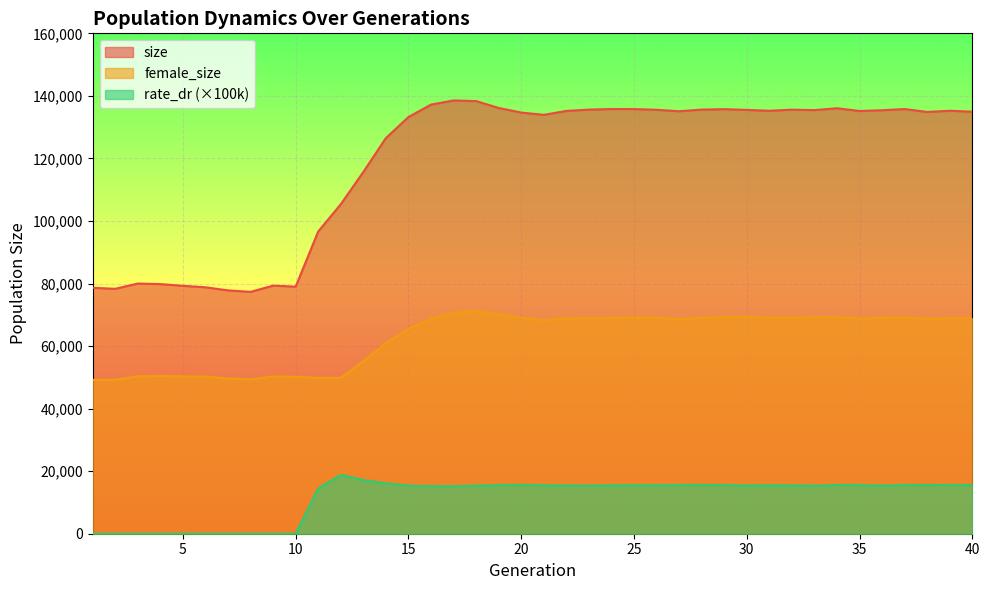

At which category does the chart reach its peak across all series?

17